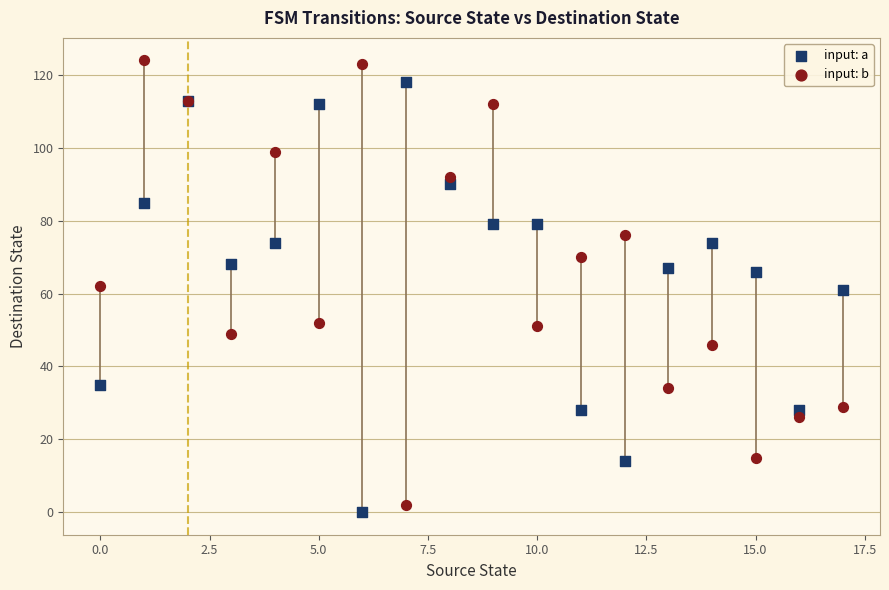

Which series reaches the maximum Y coordinate?

input: b